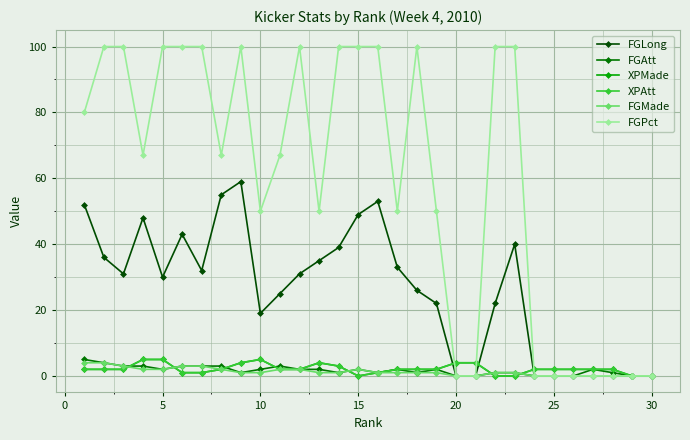

Count the XPMade values in the range 1 to 3.

18